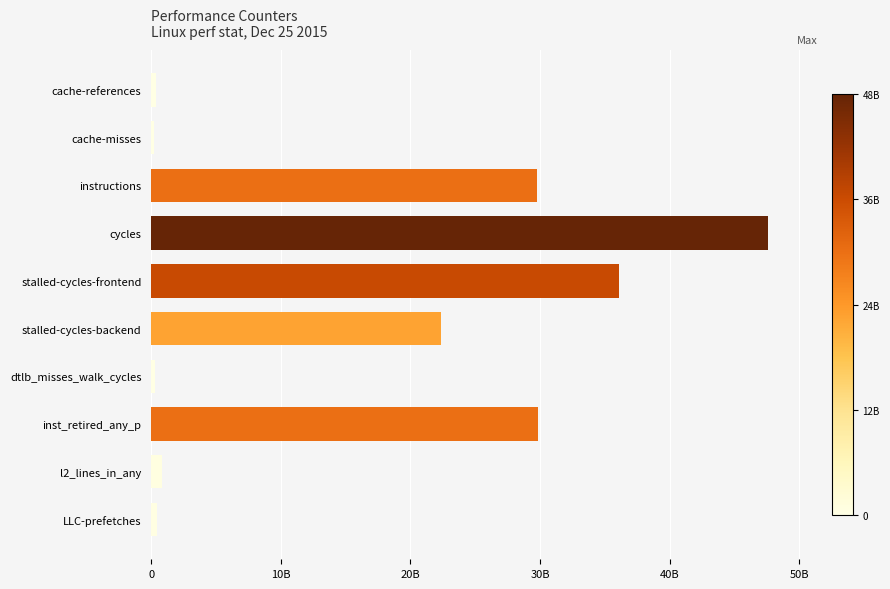

Count the number of categories in the chart.

10